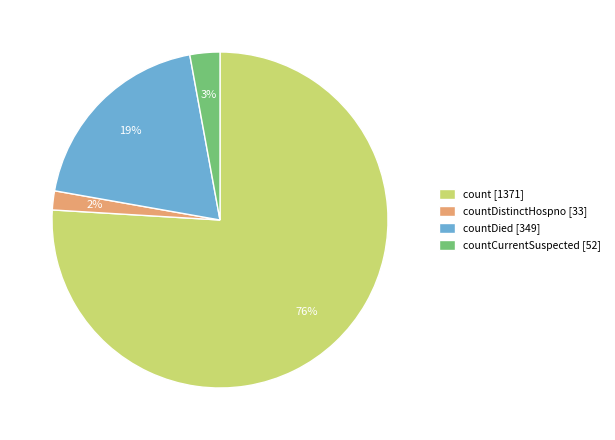

Which category has the biggest portion of the pie?

count [1371]